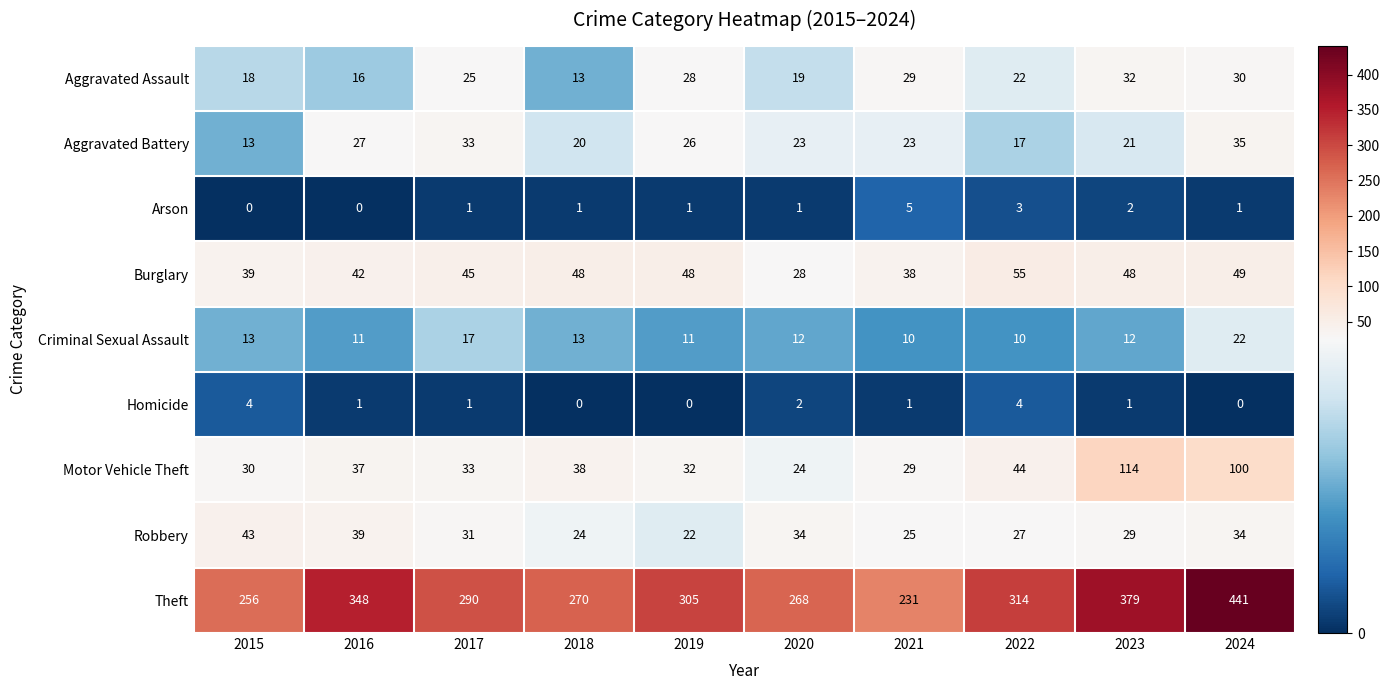

Which category has the highest value across all series?

2024